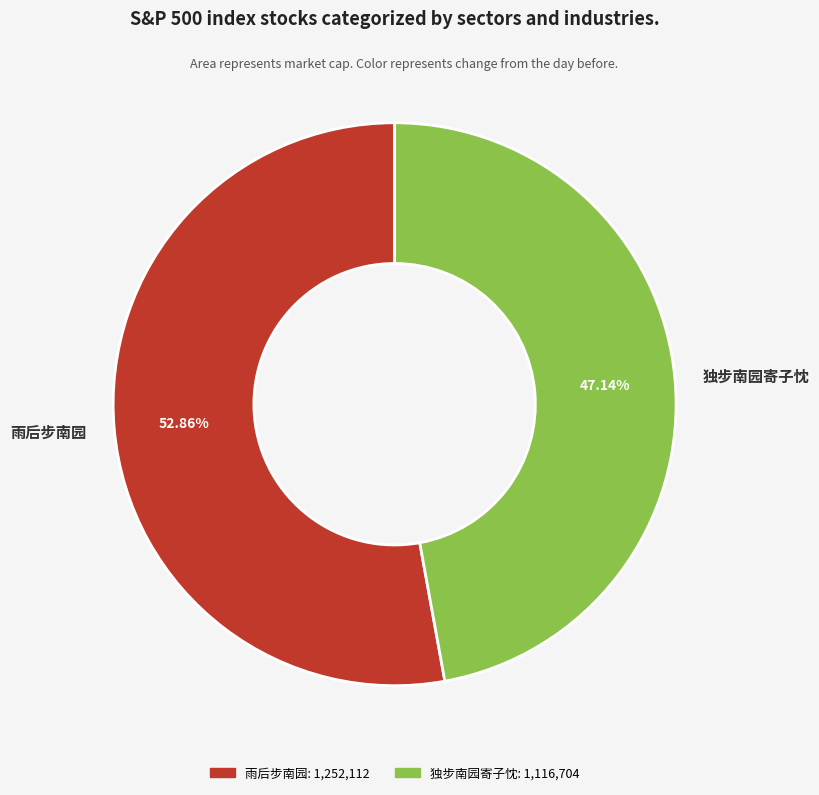

Count the number of slices in the pie.

2